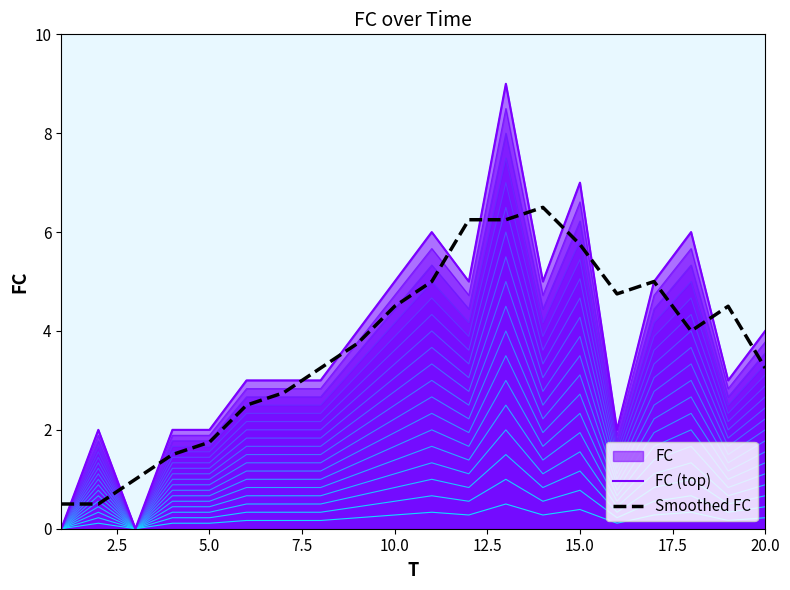

What is the value of the Smoothed FC point at the 11th from the left?

5.0